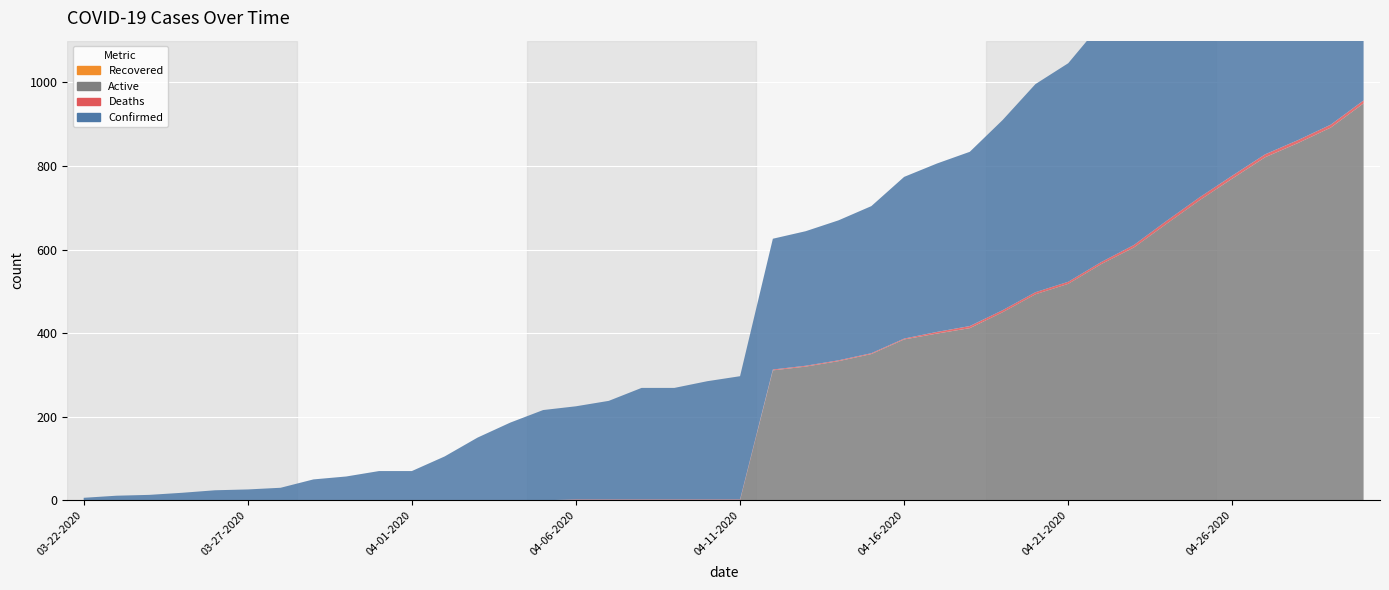

Reading left to right, what are all the values shown in this chart?

Confirmed: 6	11	13	18	24	26	30	50	57	70	70	105	150	186	216	223	236	267	267	283	295	313	322	335	352	387	403	417	455	498	523	570	611	669	725	777	828	862	899	957
Deaths: 0	0	0	0	0	0	0	0	0	0	0	0	0	0	0	2	2	2	2	2	2	2	2	2	2	2	4	5	5	5	5	5	6	7	7	7	7	7	7	7
Active: 0	0	0	0	0	0	0	0	0	0	0	0	0	0	0	0	0	0	0	0	0	311	320	333	350	385	399	412	450	493	518	565	605	662	718	770	821	855	892	950
Recovered: 0	0	0	0	0	0	0	0	0	0	0	0	0	0	0	0	0	0	0	0	0	0	0	0	0	0	0	0	0	0	0	0	0	0	0	0	0	0	0	0